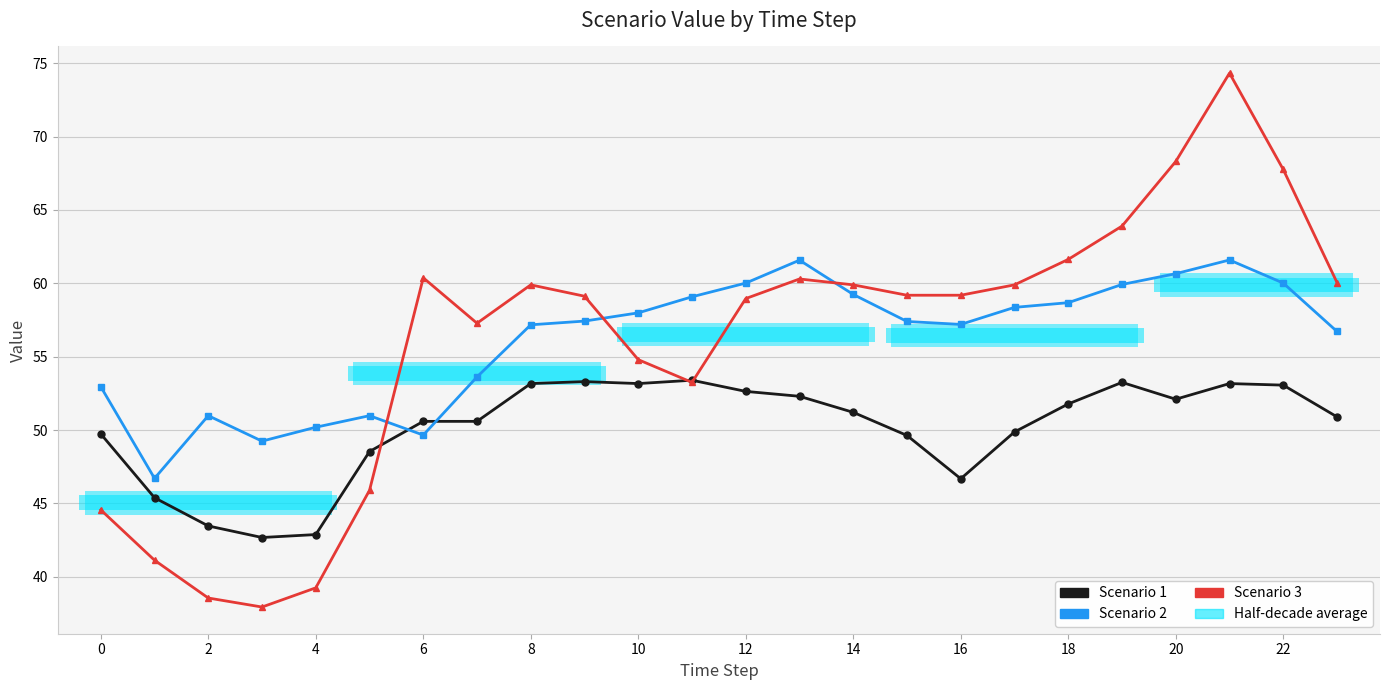

True or false: Scenario 3 has more than 1 interior local peaks.

True